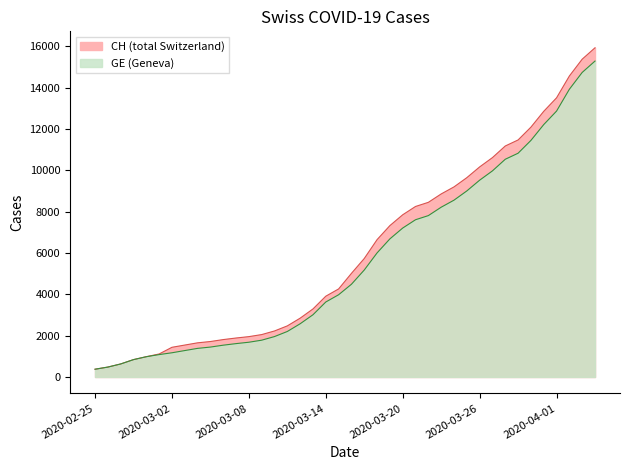

What is the greatest value displayed?

15926